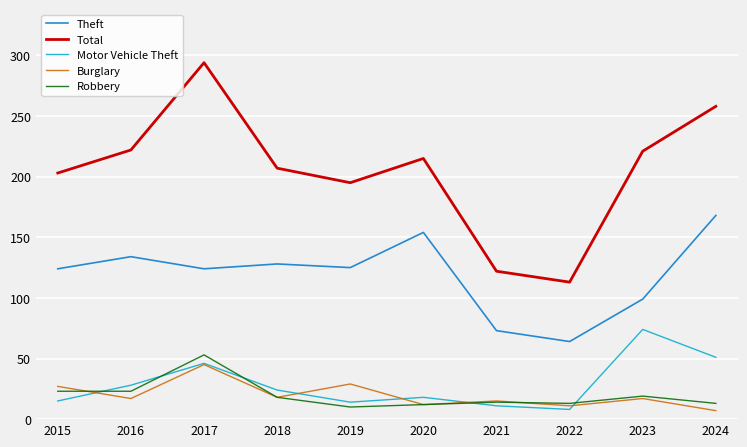

Between which two adjacent categories do Robbery and Motor Vehicle Theft first intersect?

2015 and 2016